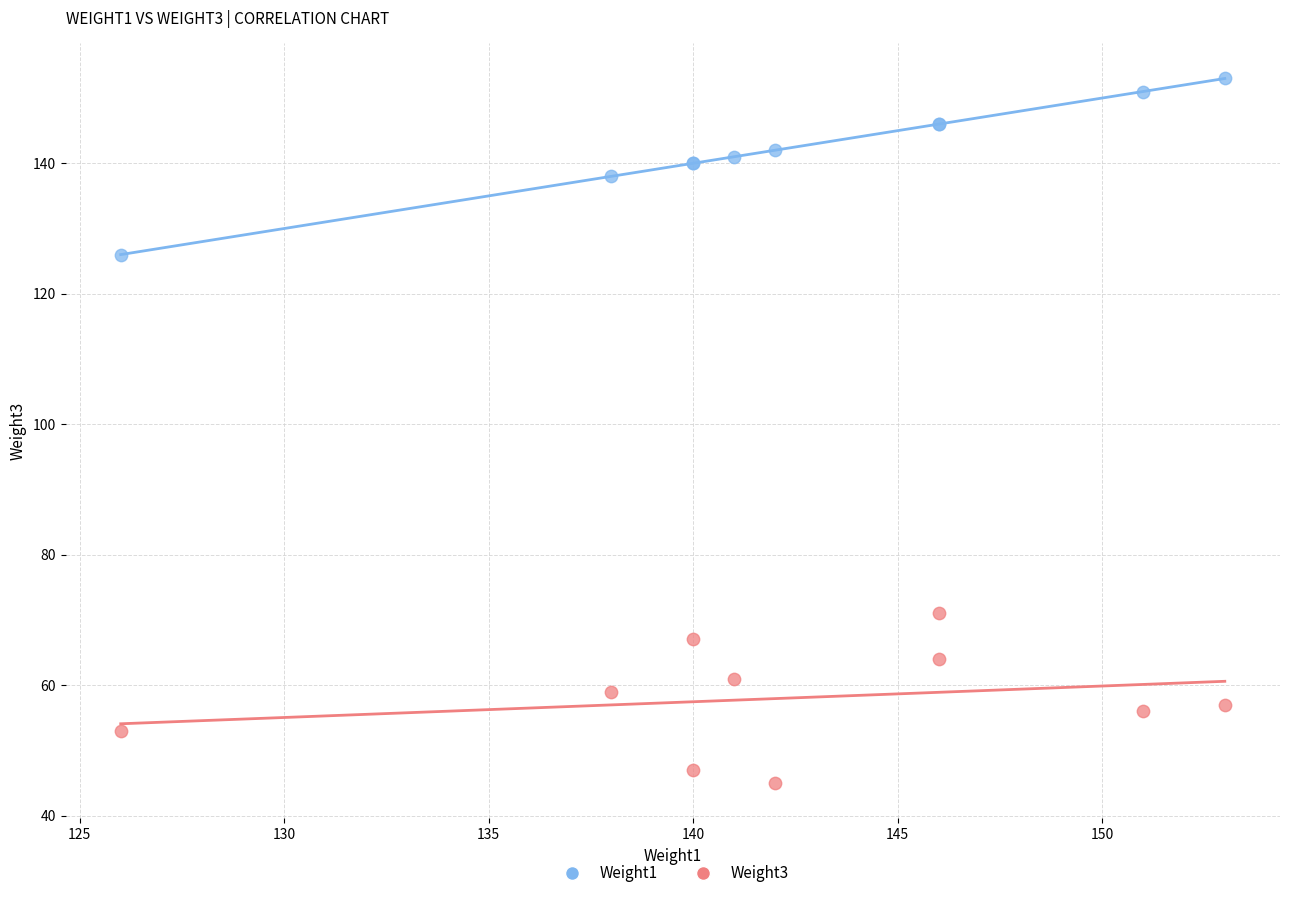

Which series contains the highest Y value?

Weight1